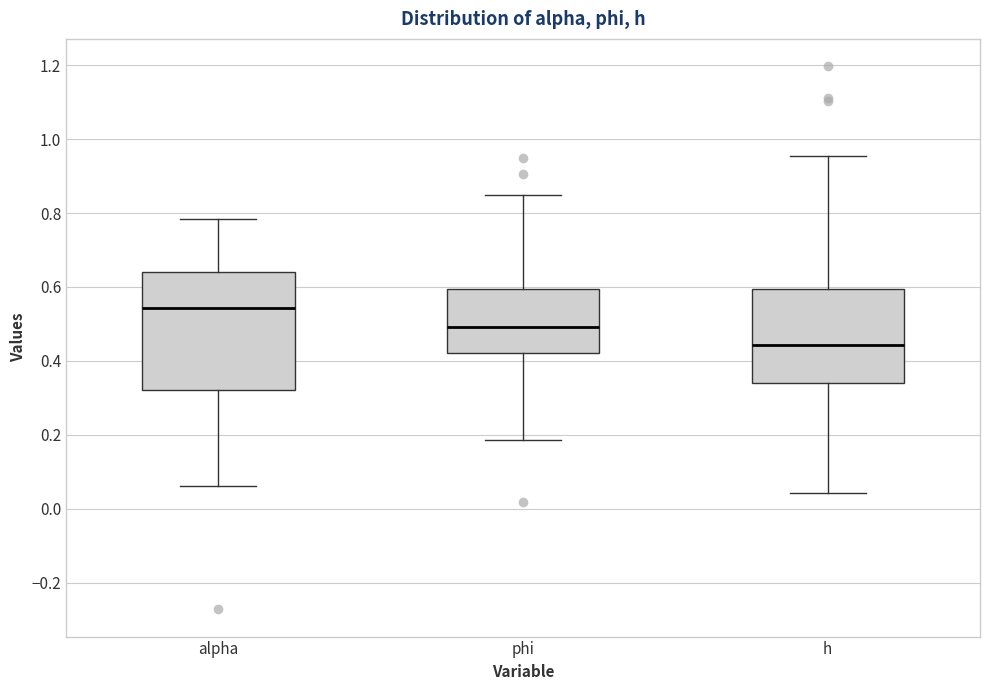

Comparing the boxes themselves (not the whiskers), which one is the tallest?

alpha